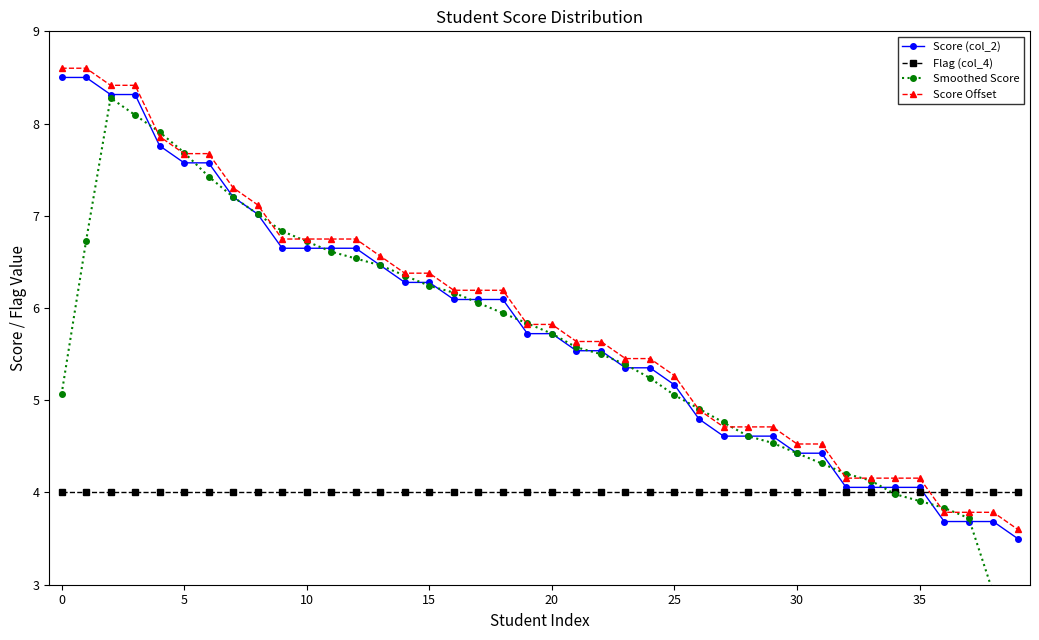

The Flag (col_4) series shows 2.7 at 0. True or false?

False